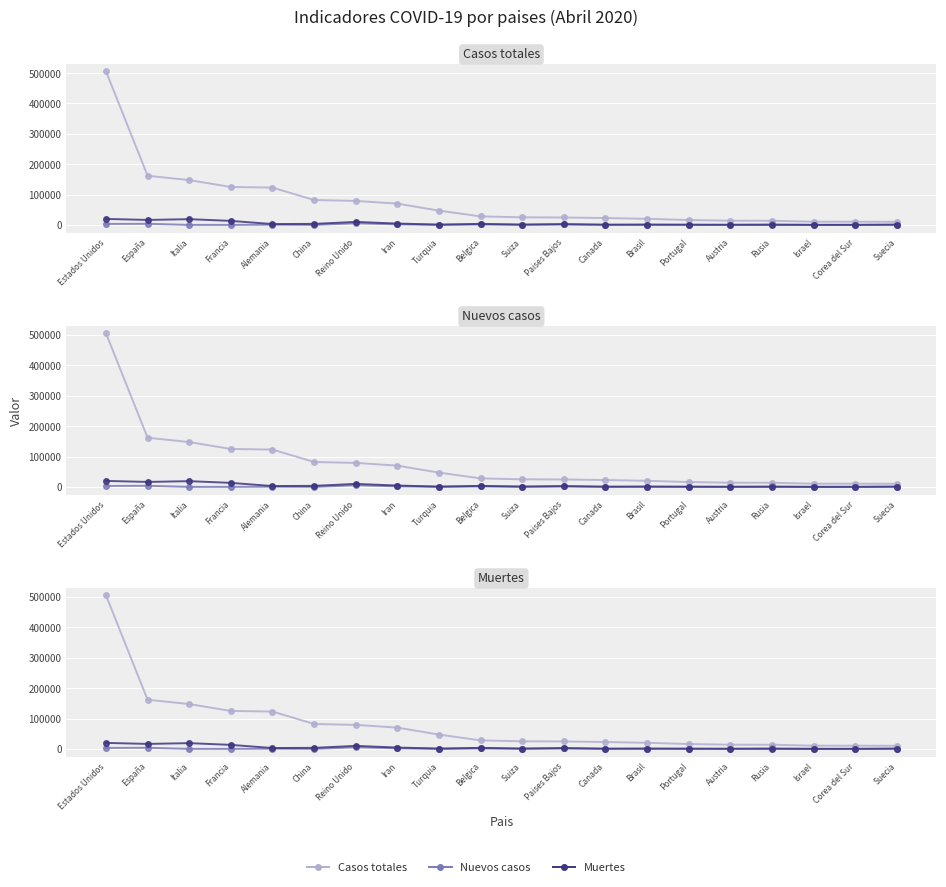

The value of Muertes at Reino Unido is 5569. True or false?

False